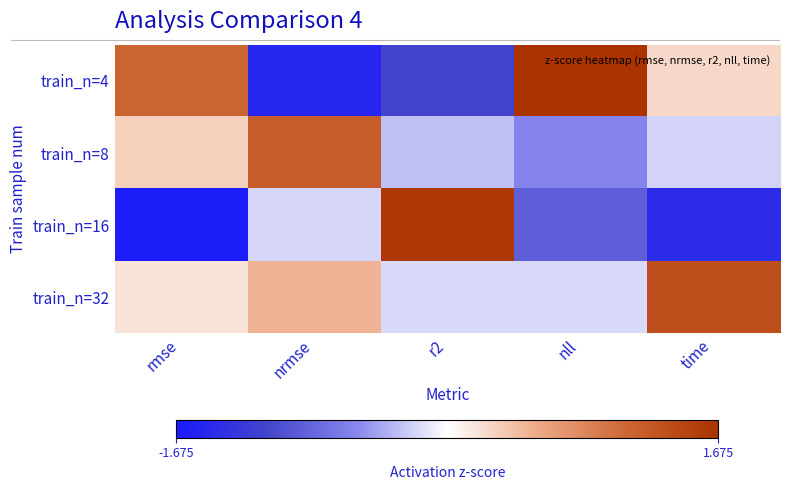

Which series has the largest range (max minus min)?

train_n=16